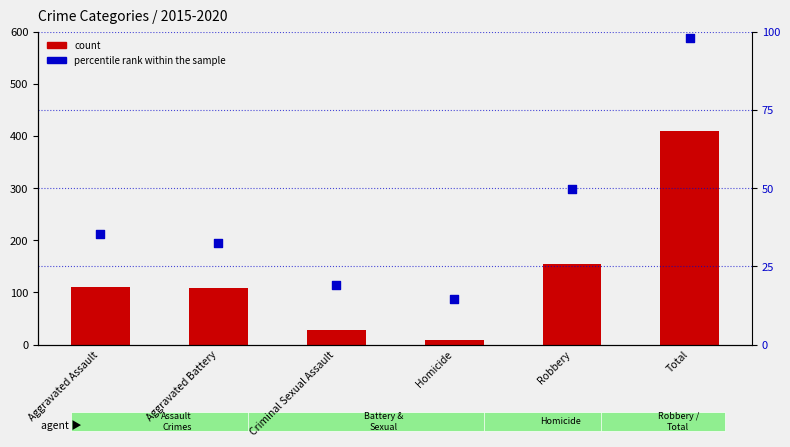

At how many categories does at least one series exceed 62?

4